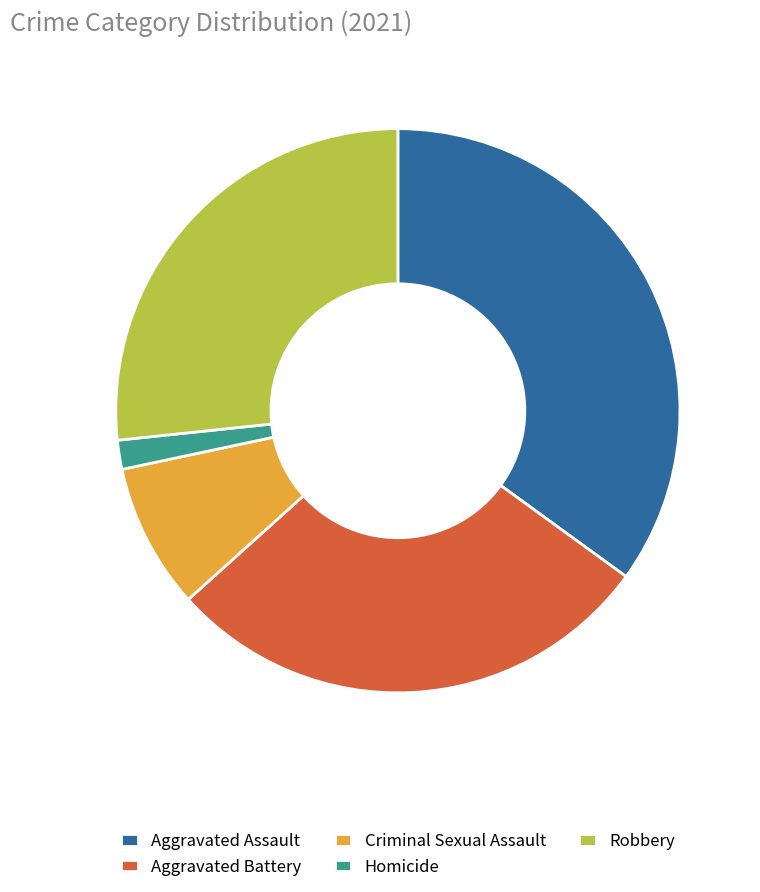

Which category has the smallest portion of the pie?

Homicide